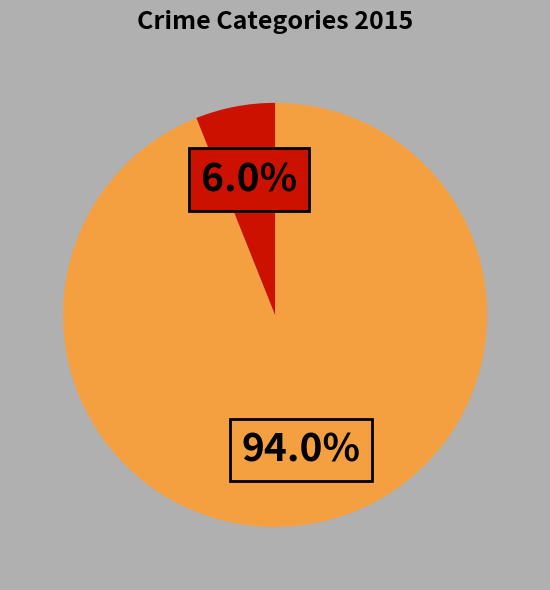

How many slices are in this pie chart?

2